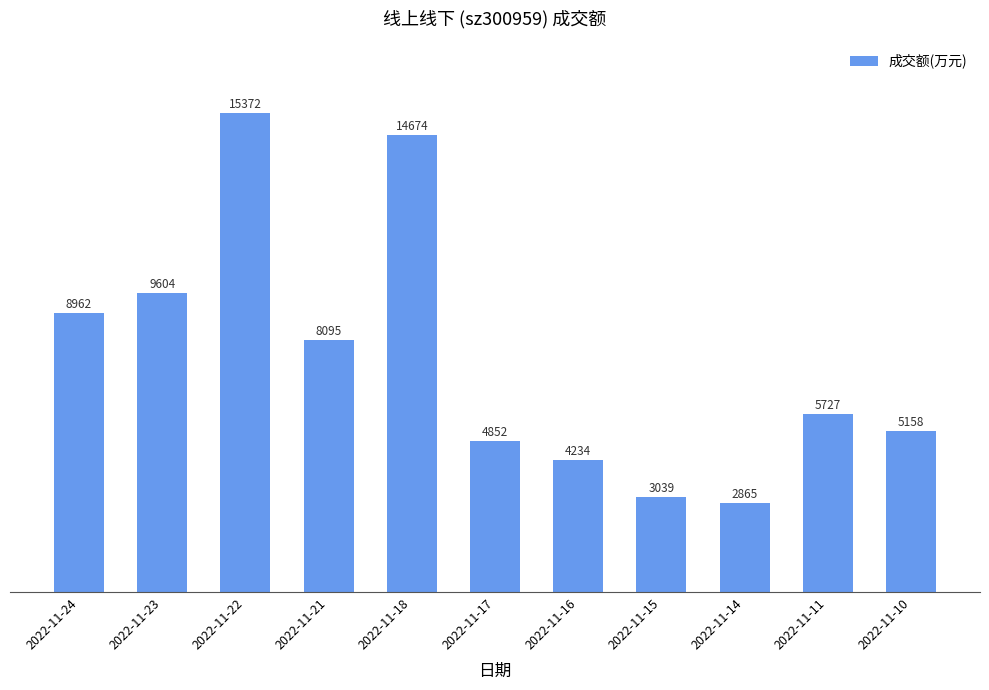

What is the change in value from 2022-11-24 to 2022-11-16?

-4728